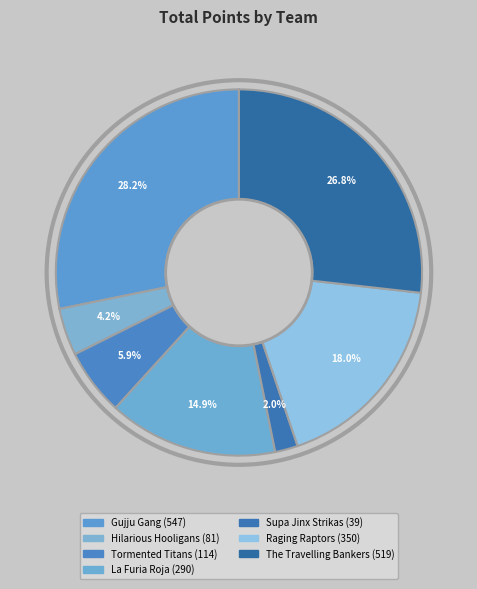

To the nearest percent, what is the difference between the largest and smallest slice percentages?

26%